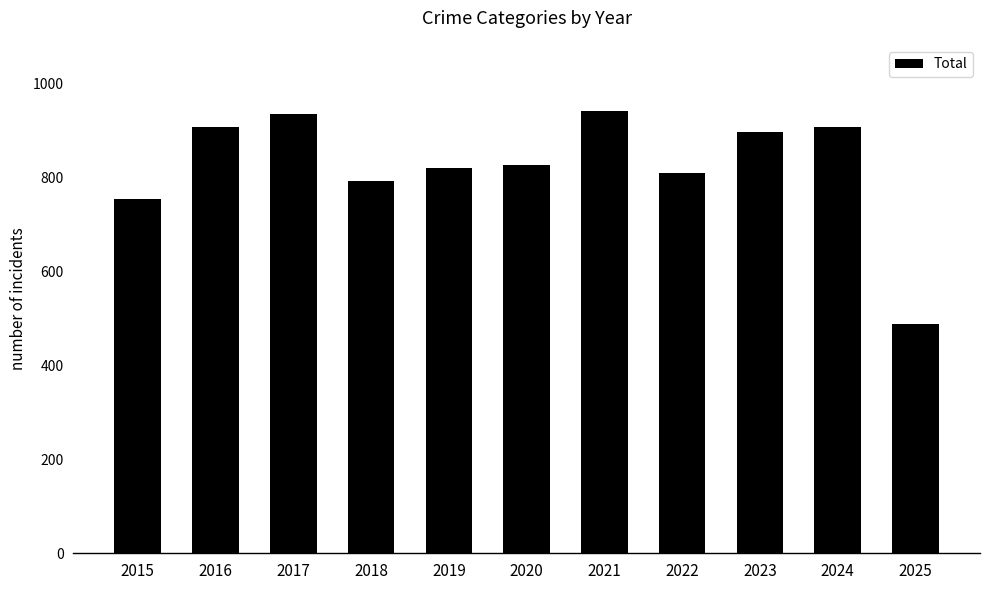

Does the chart contain any negative values?

No